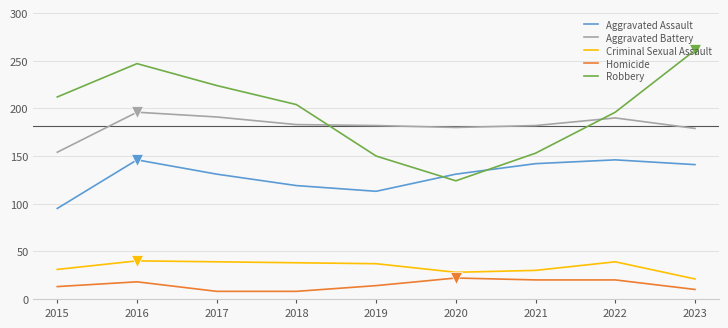

Between which two adjacent categories do Aggravated Assault and Robbery first intersect?

2019 and 2020